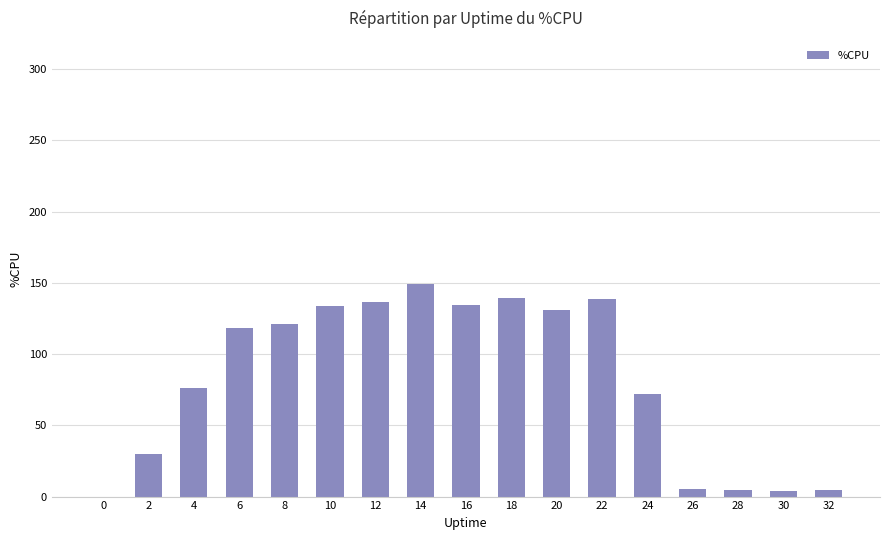

True or false: the data shows 0.0 at 0.

True